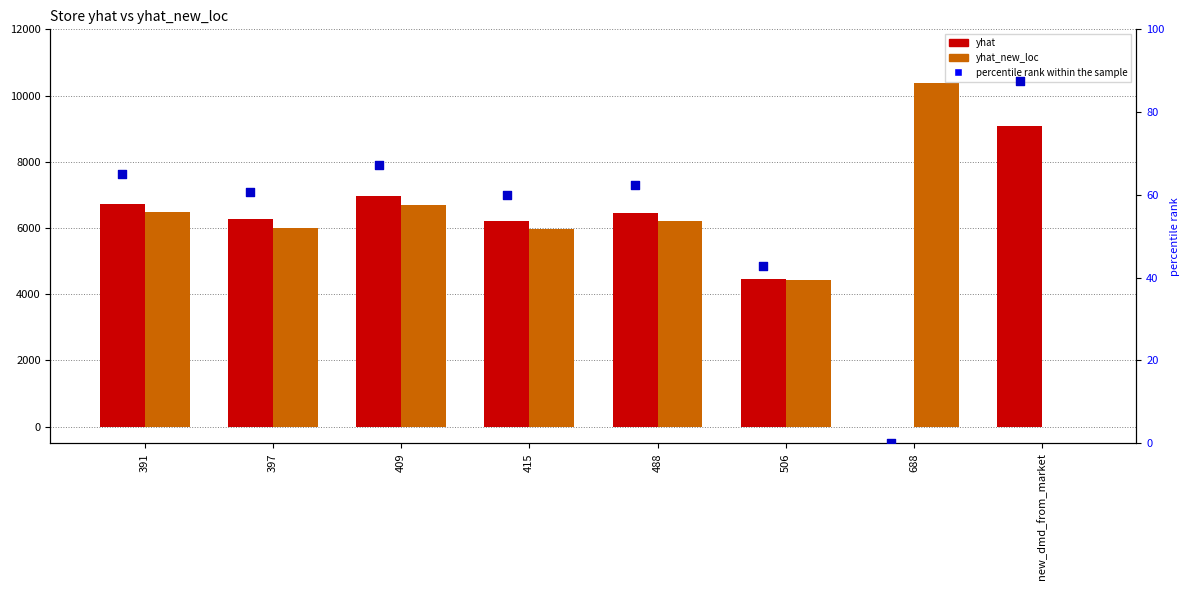

At which category is the sum across all series the highest?

409